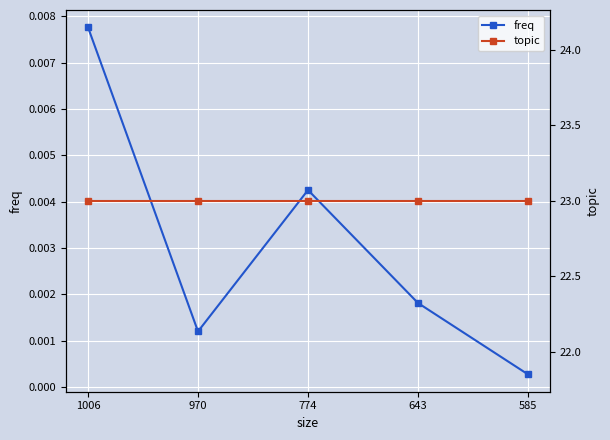

True or false: freq and topic cross at least once.

False